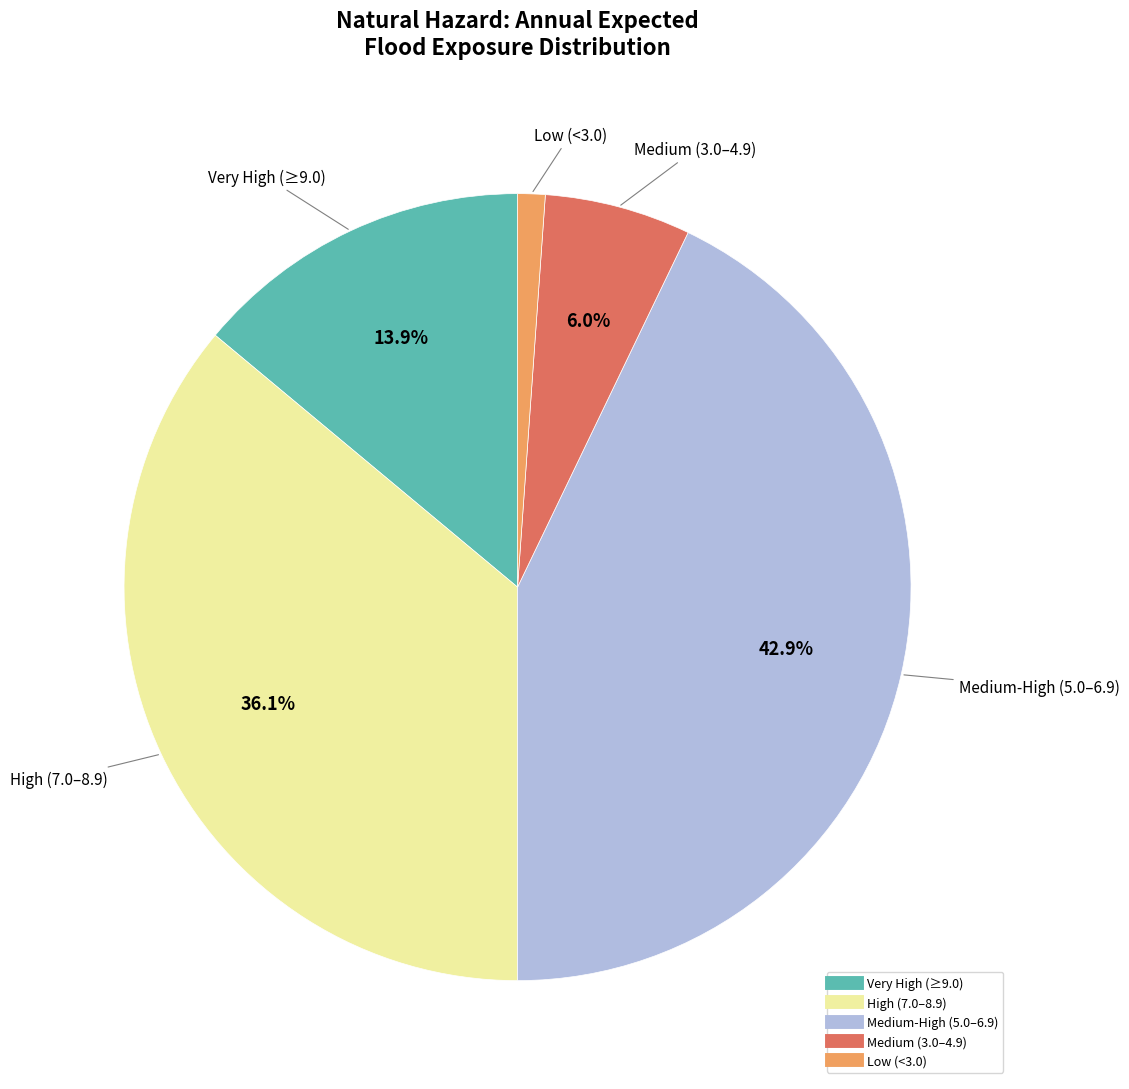

Is there any slice that represents more than half of the pie?

No